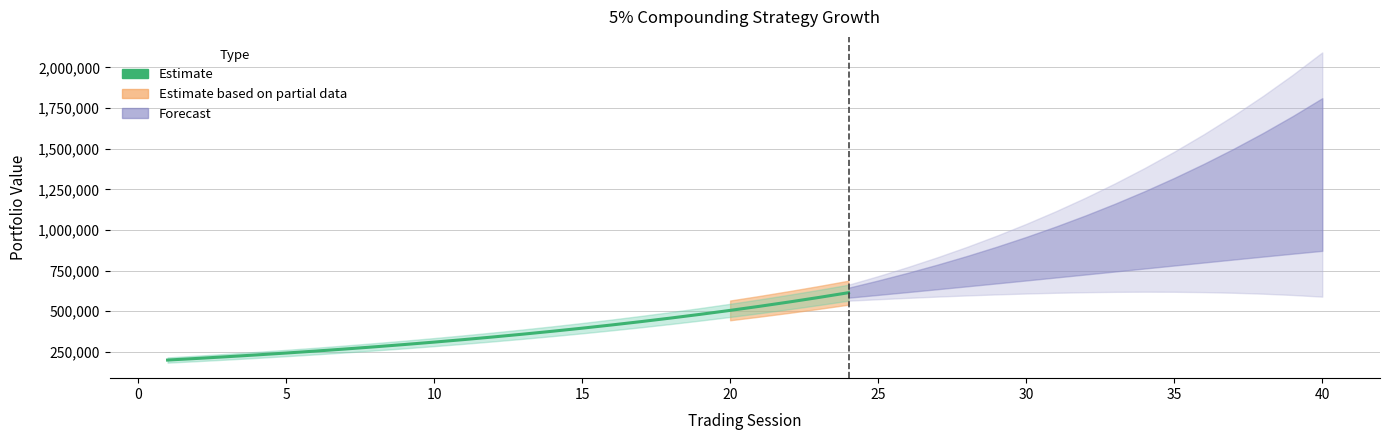

What is the value of the 9th point from the left?

295491.1